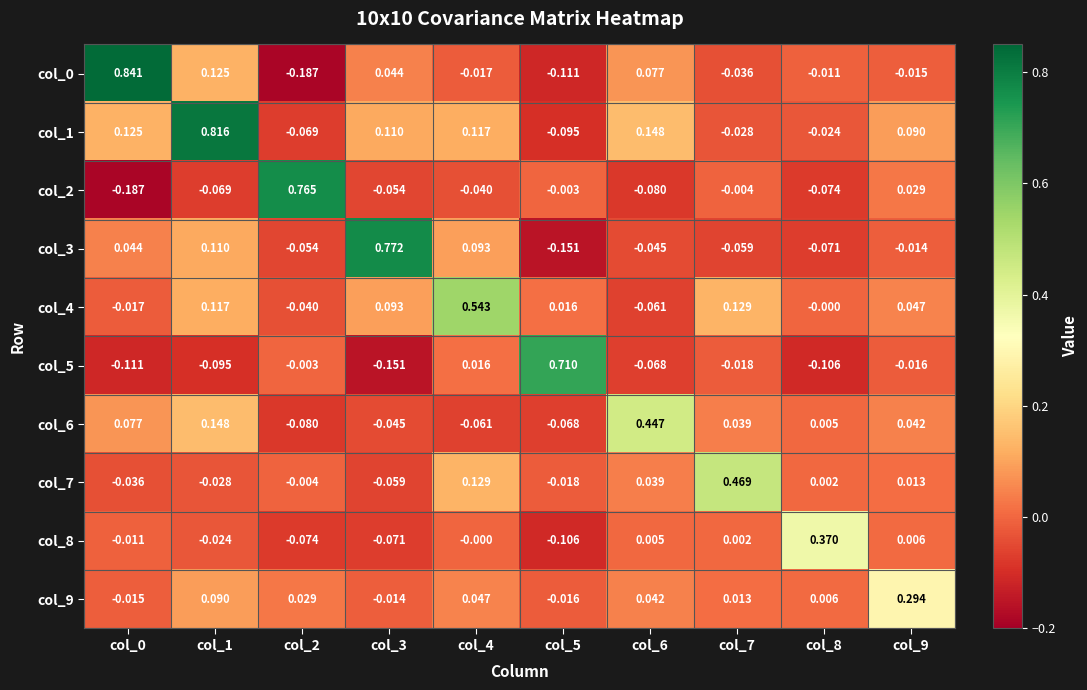

Is the value of col_4 at col_0 greater than the value of col_9 at col_0?

No